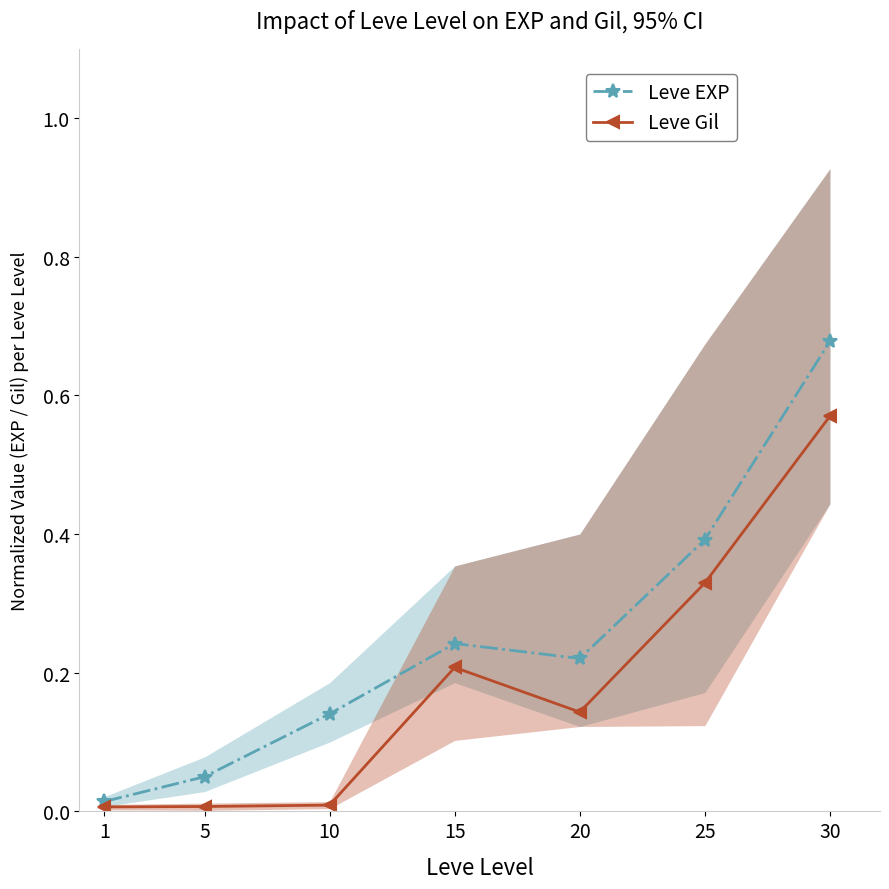

The value of Leve EXP at 15 is 0.1. True or false?

False